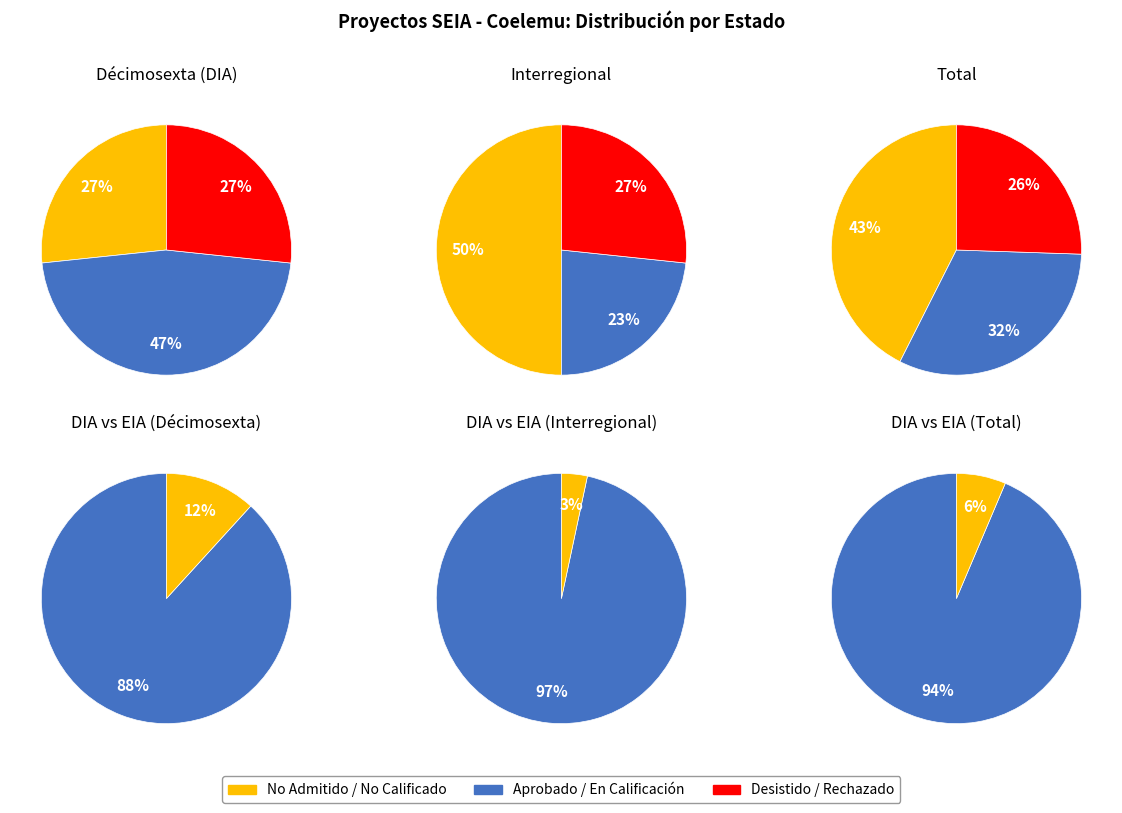

To the nearest percent, what is the difference between the largest and smallest slice percentages?

87%